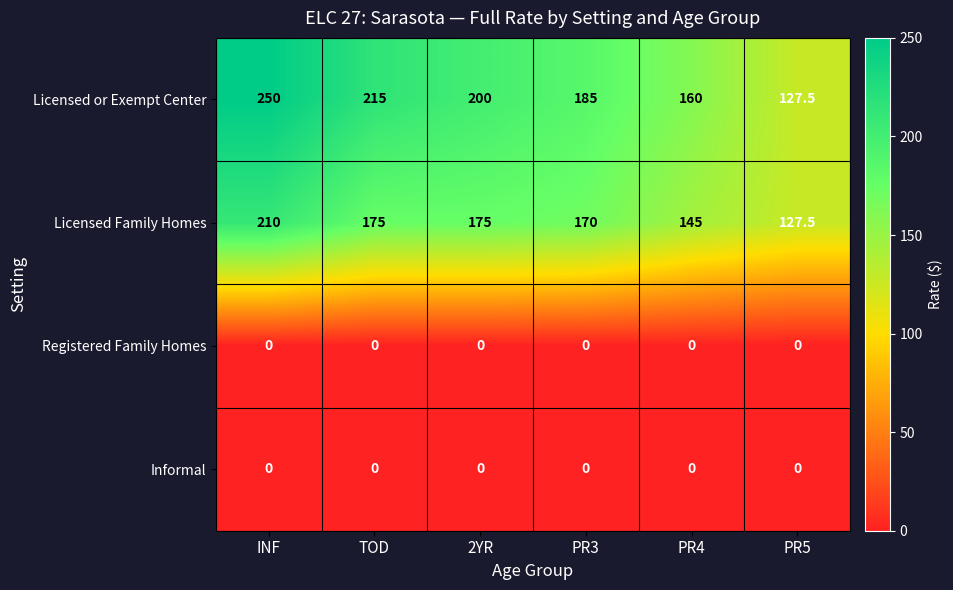

Which series has the largest total across all categories?

Licensed or Exempt Center